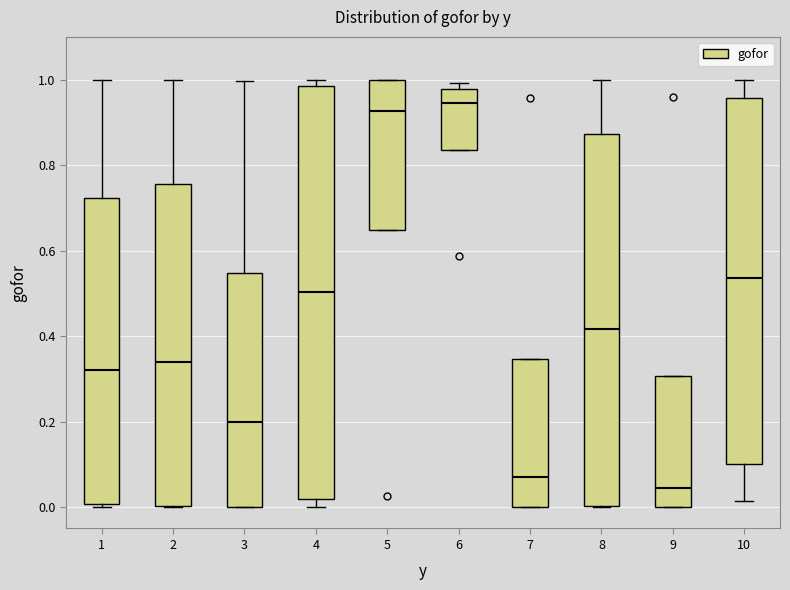

Reading left to right, transcribe this box plot: for each box, give where its median line is, the range the box spans, and where its two whiskers end, as read against the y-axis. The values are not printed on the chart, so give them approximately, as read against the axis.

1: median 0.32, box 0.00 to 0.72, whiskers 0.00 (just below the box's lower edge) to 1.00
2: median 0.34, box 0.00 to 0.76, whiskers 0.00 to 1.00
3: median 0.20, box 0.00 to 0.54, whiskers 0.00 to 1.00
4: median 0.50, box 0.02 to 0.98, whiskers 0.00 to 1.00
5: median 0.92, box 0.64 to 1.00, whiskers 0.64 to 1.00
6: median 0.94, box 0.84 to 0.98, whiskers 0.84 to 1.00
7: median 0.08, box 0.00 to 0.34, whiskers 0.00 to 0.34
8: median 0.42, box 0.00 to 0.88, whiskers 0.00 to 1.00
9: median 0.04, box 0.00 to 0.30, whiskers 0.00 to 0.30
10: median 0.54, box 0.10 to 0.96, whiskers 0.02 to 1.00